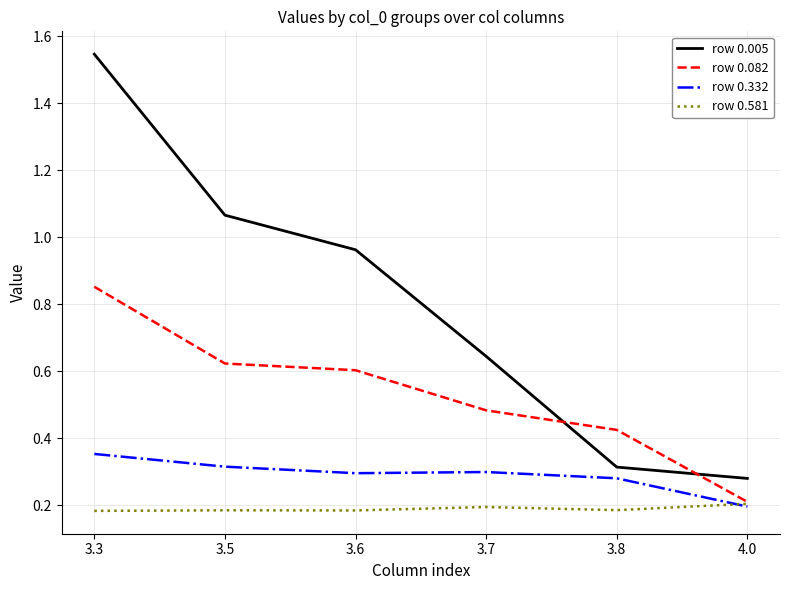

Between 3.7 and 4.0, which series saw the biggest shift?

row 0.005